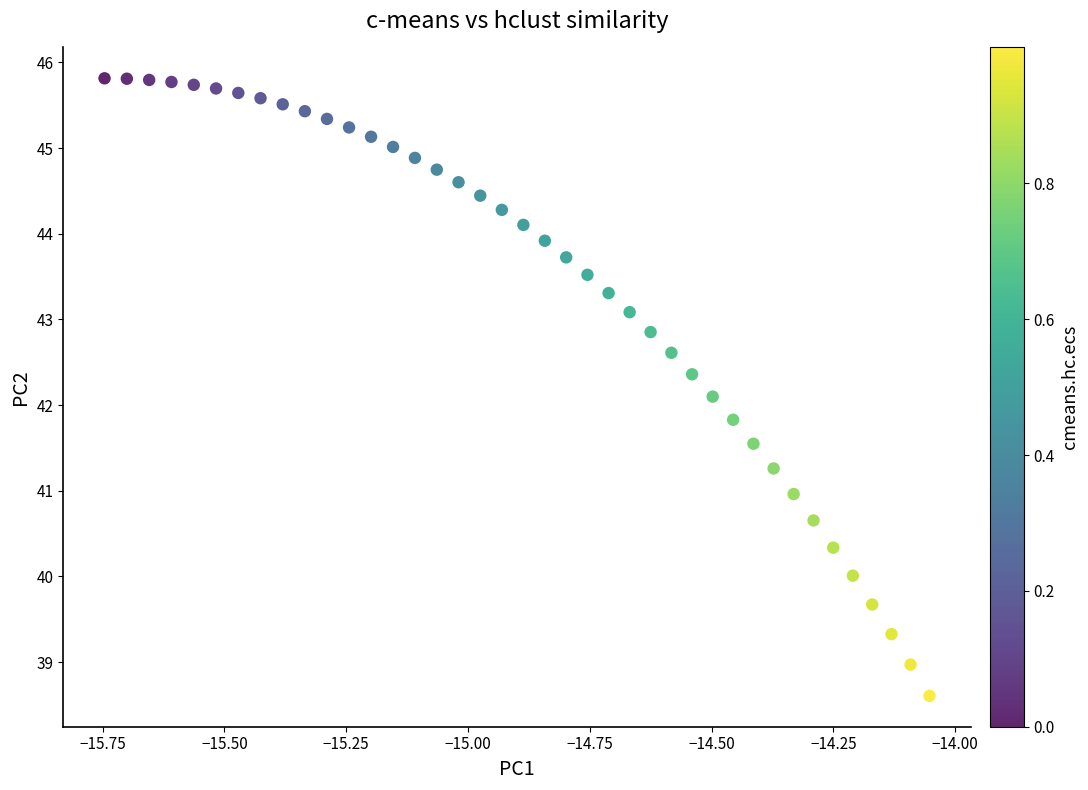

What is the range of Y values (max minus min)?

7.2